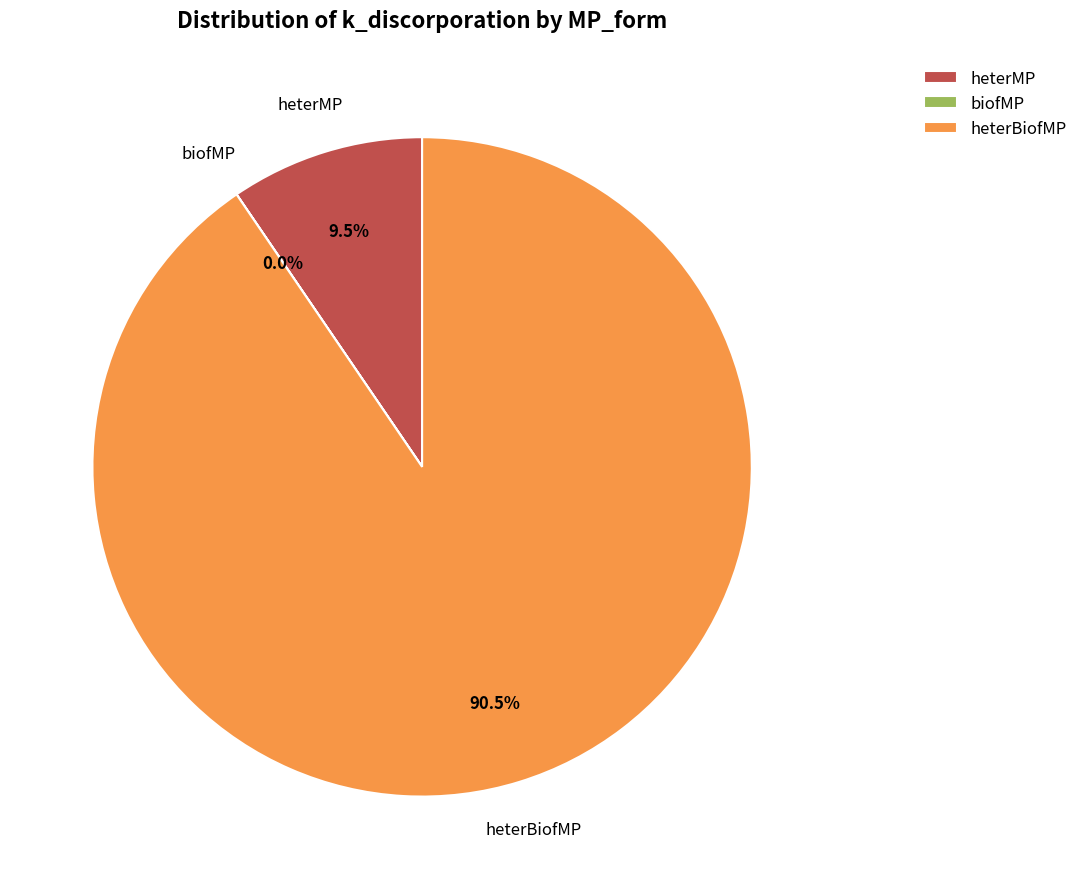

To the nearest percent, what is the difference between the heterMP and heterBiofMP slice percentages?

81%